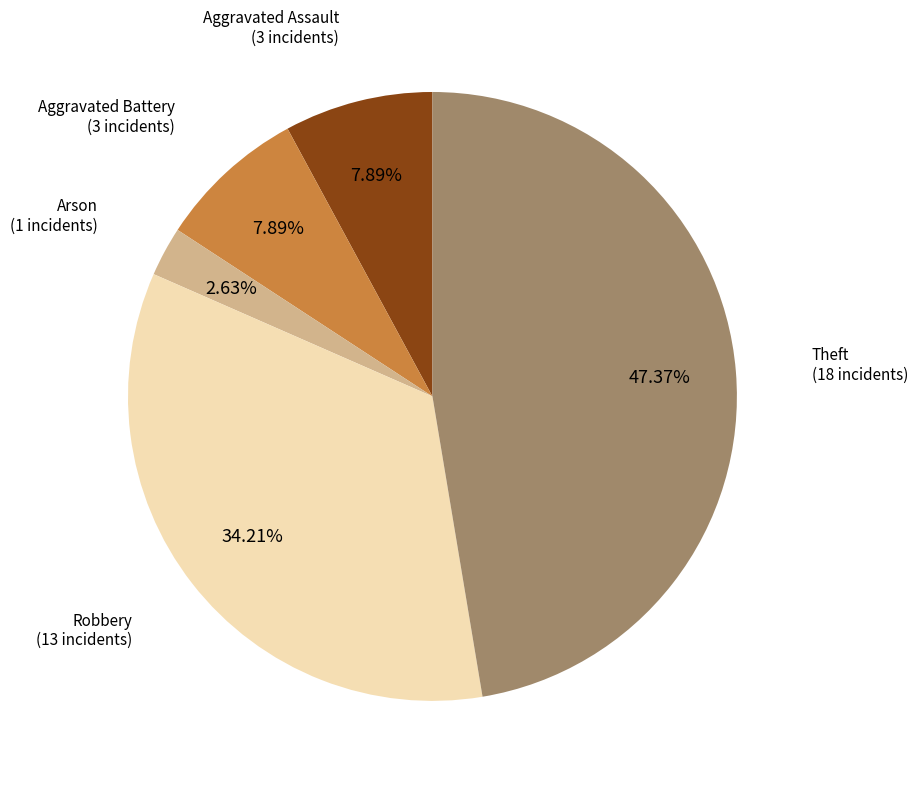

Is there any slice that represents more than half of the pie?

No